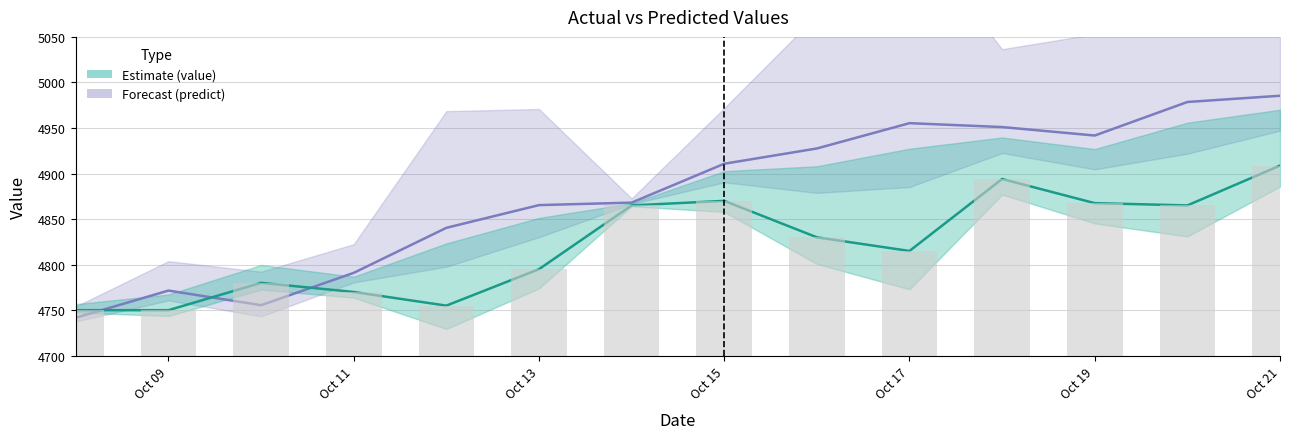

What is the lowest value of the predict series?

4741.7